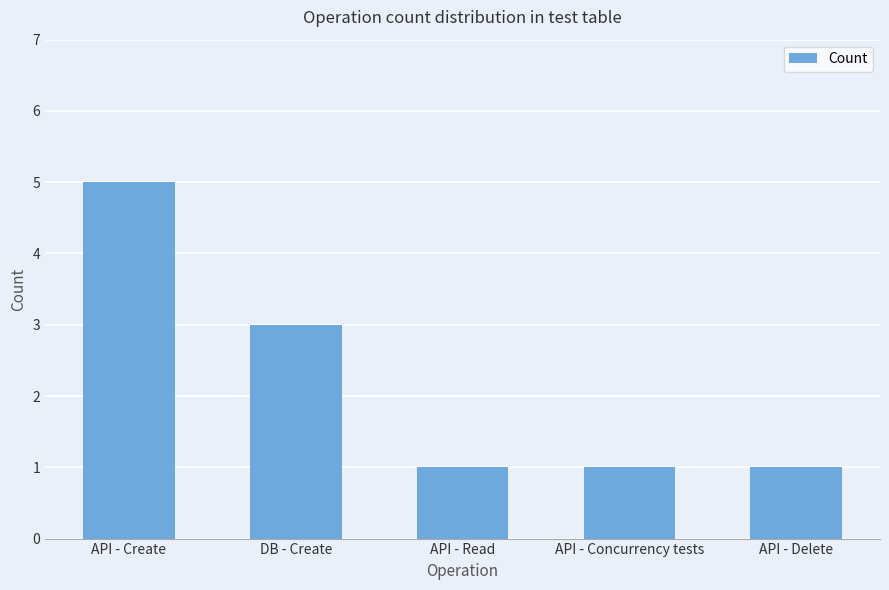

Which category has the highest value across all series?

API - Create